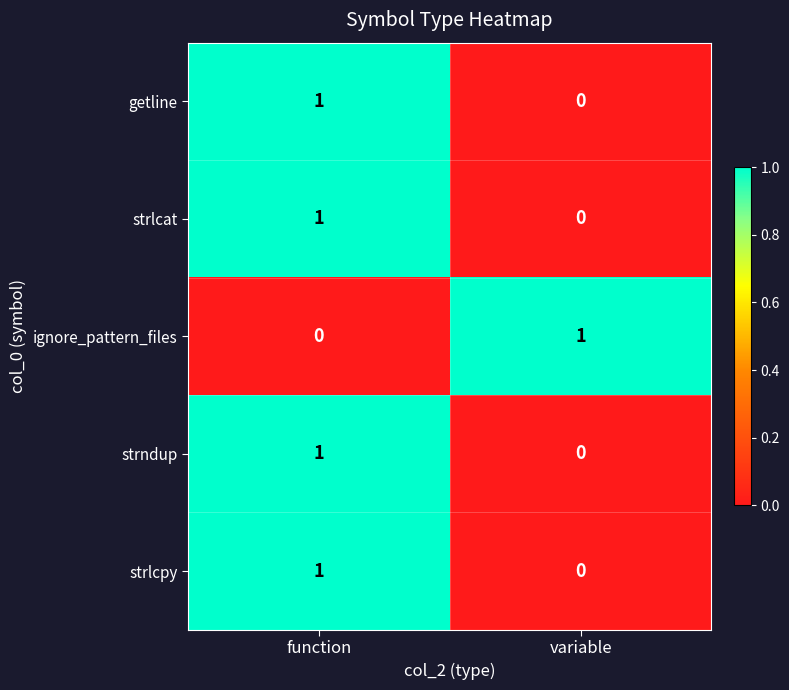

Which category has the highest value in the ignore_pattern_files series?

variable